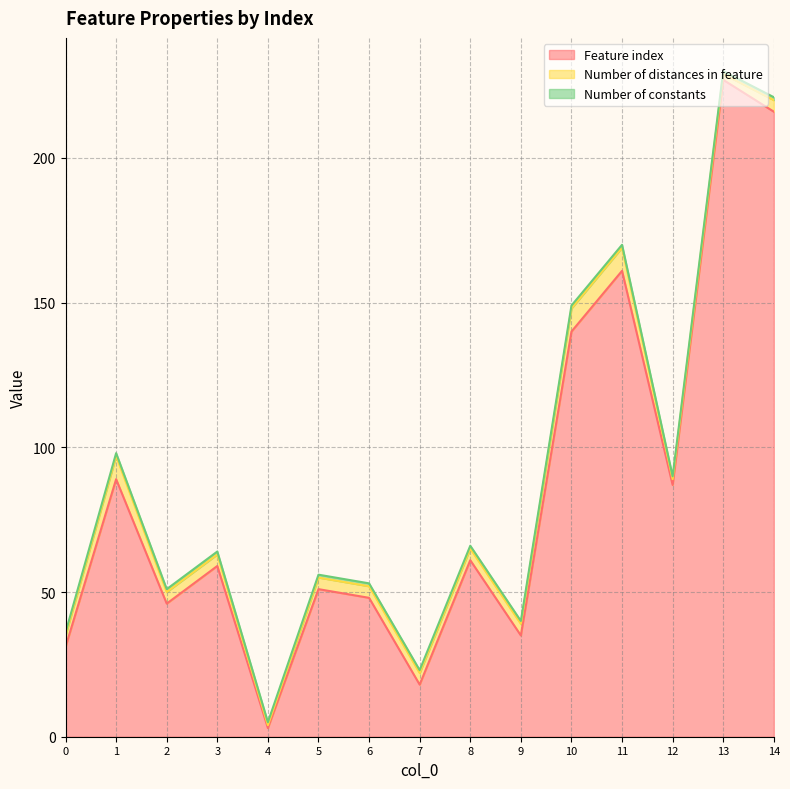

What is the lowest value of the Number of distances in feature series?

1